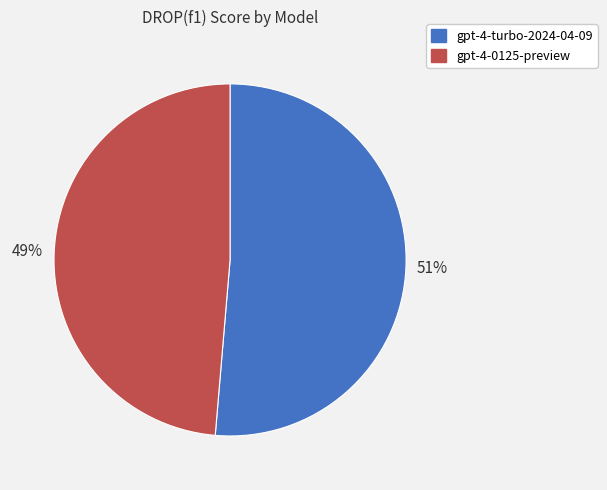

To the nearest percent, what is the combined percentage of gpt-4-turbo-2024-04-09 and gpt-4-0125-preview?

100%